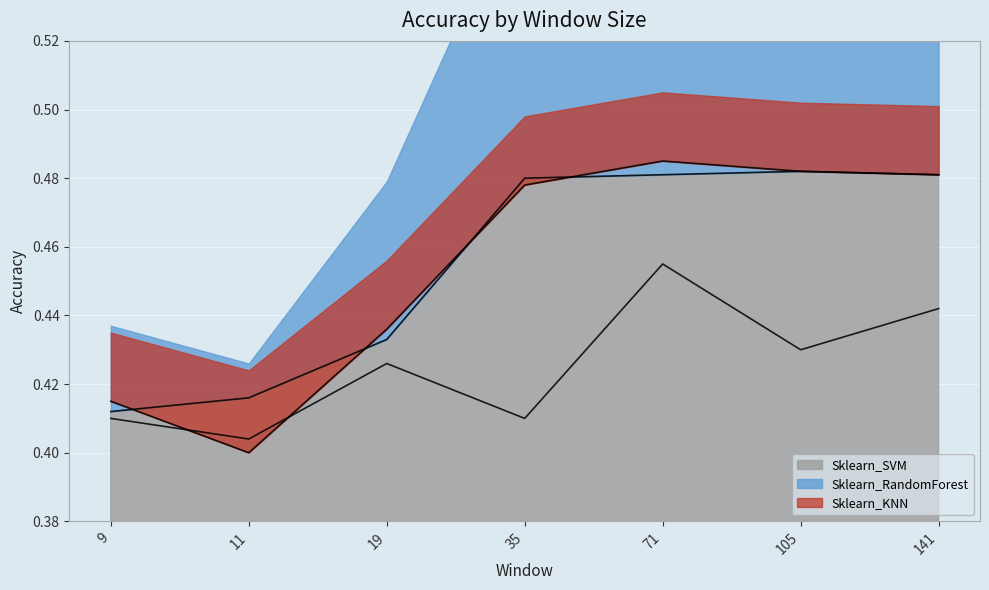

What is the sum of all Sklearn_KNN values?

3.0